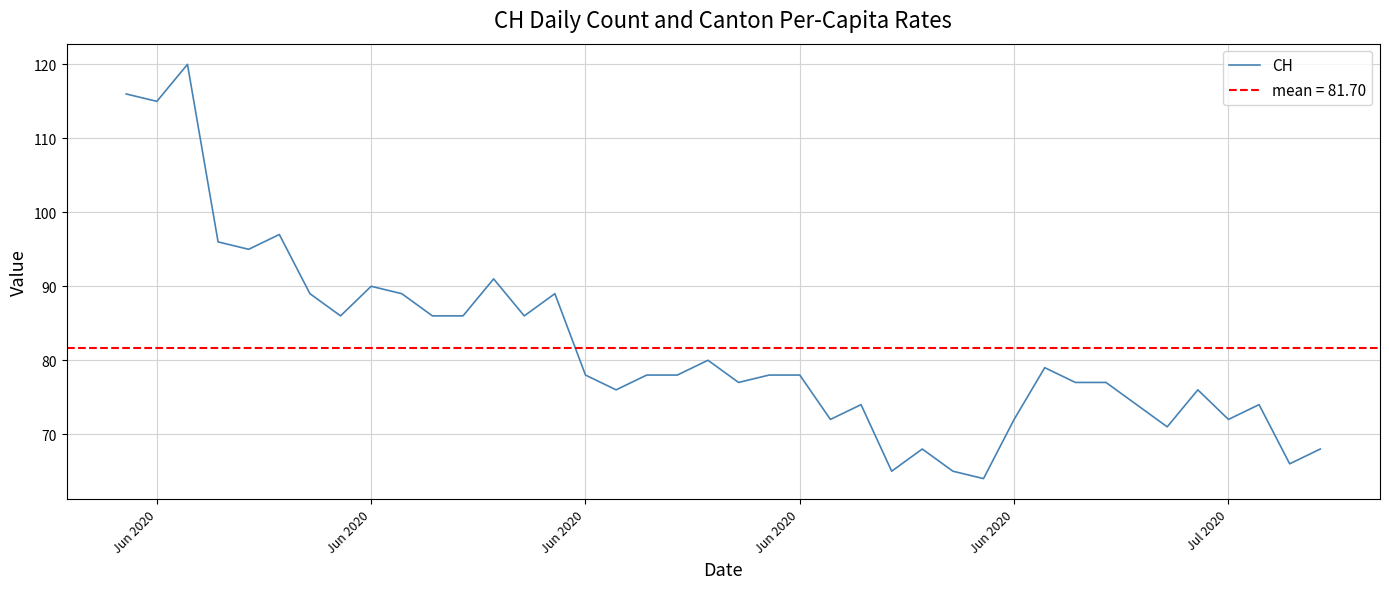

Is it true that the value at Jun 2020 is 116?

True